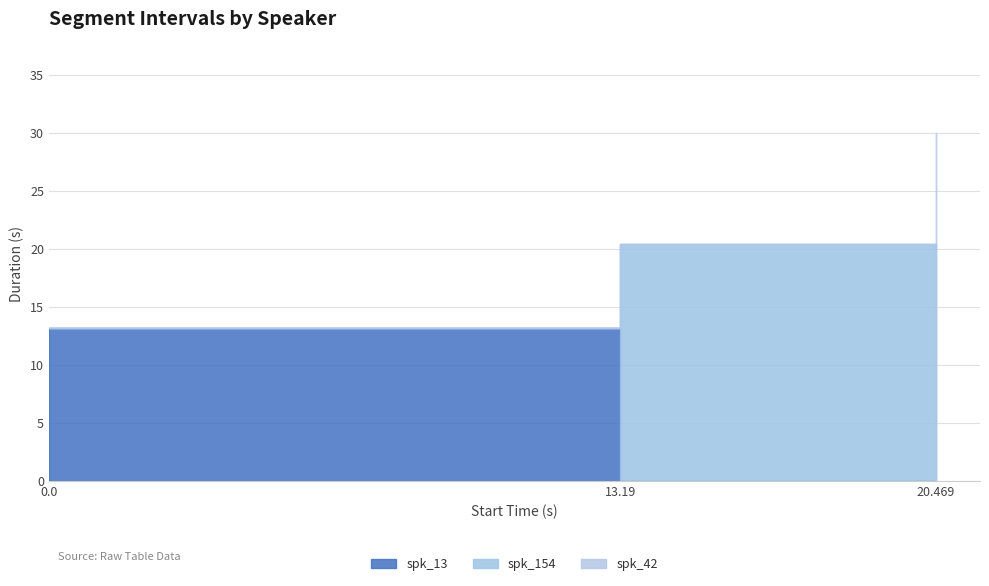

Is the value of spk_154 at 13.19 greater than the value of spk_13 at 13.19?

Yes